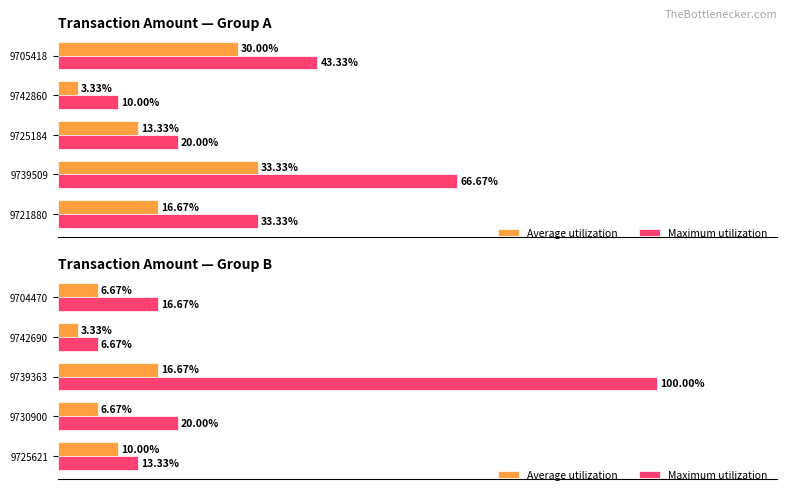

Is it true that Average utilization equals 4.9 at 9739363?

False